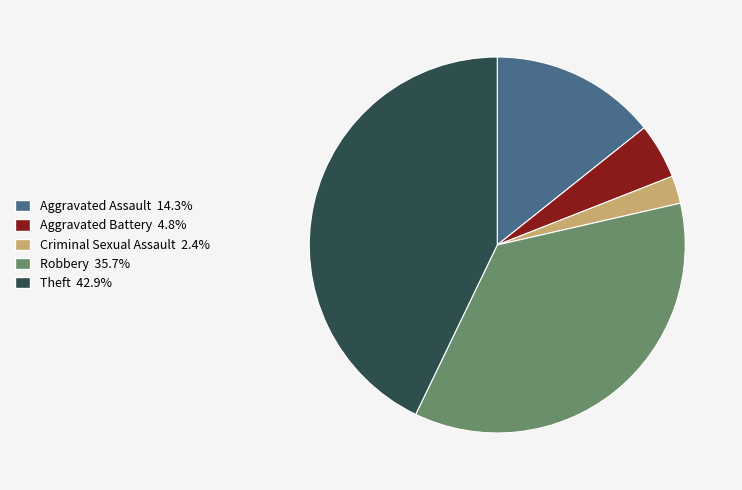

Is the sum of Criminal Sexual Assault 2.4% and Aggravated Battery 4.8% greater than half?

No